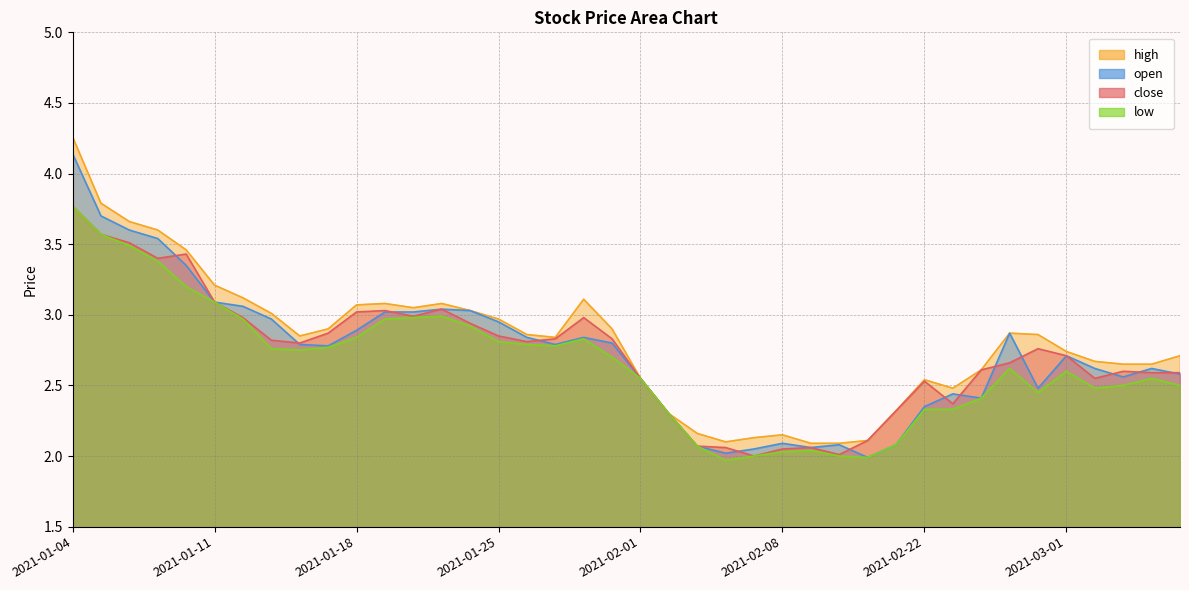

Which series has the widest spread of values?

high